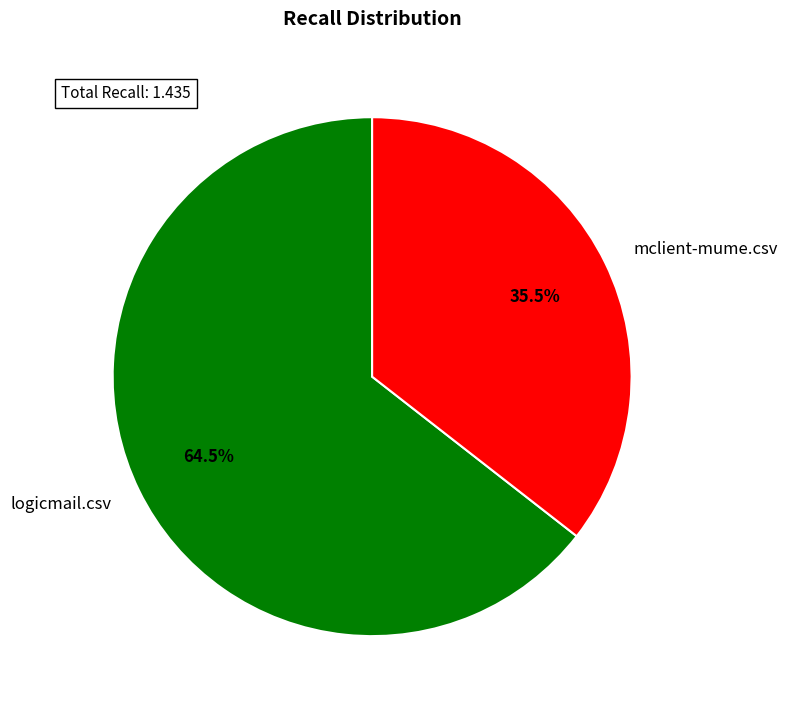

Do logicmail.csv and mclient-mume.csv together represent more than half of the pie?

Yes